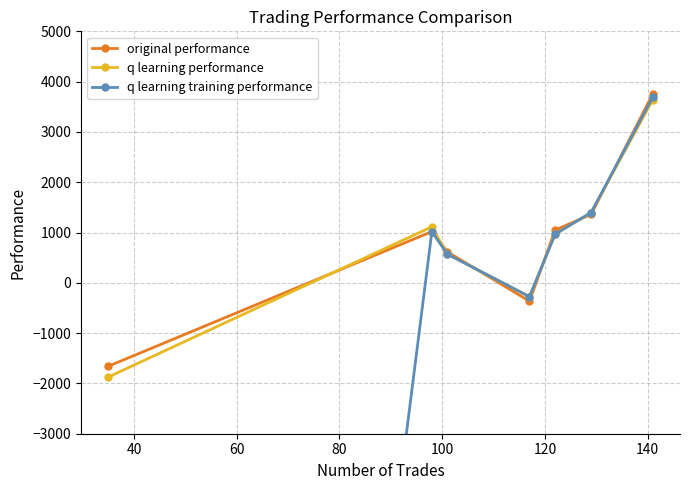

What is the value of the q learning performance point at the 5th from the left?

968.8